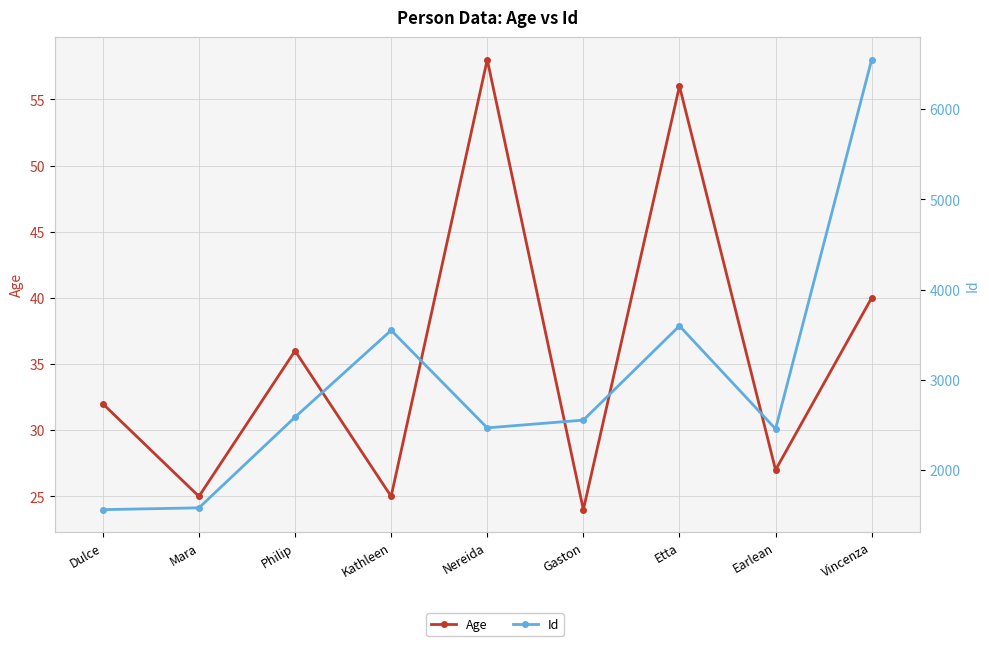

Which series has the largest range (max minus min)?

Id